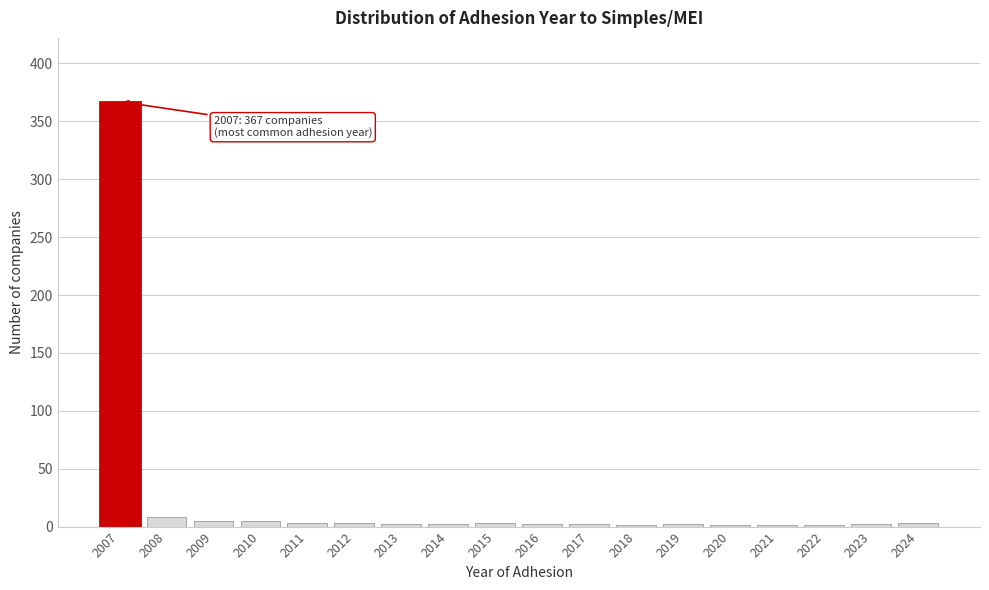

What is the greatest value displayed?

367